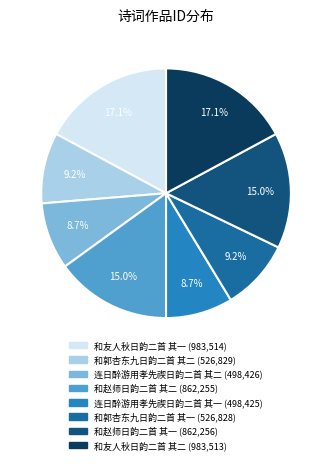

To the nearest percent, what is the combined percentage of 连日醉游用孝先禊日韵二首 其二 and 和赵师日韵二首 其一?

24%